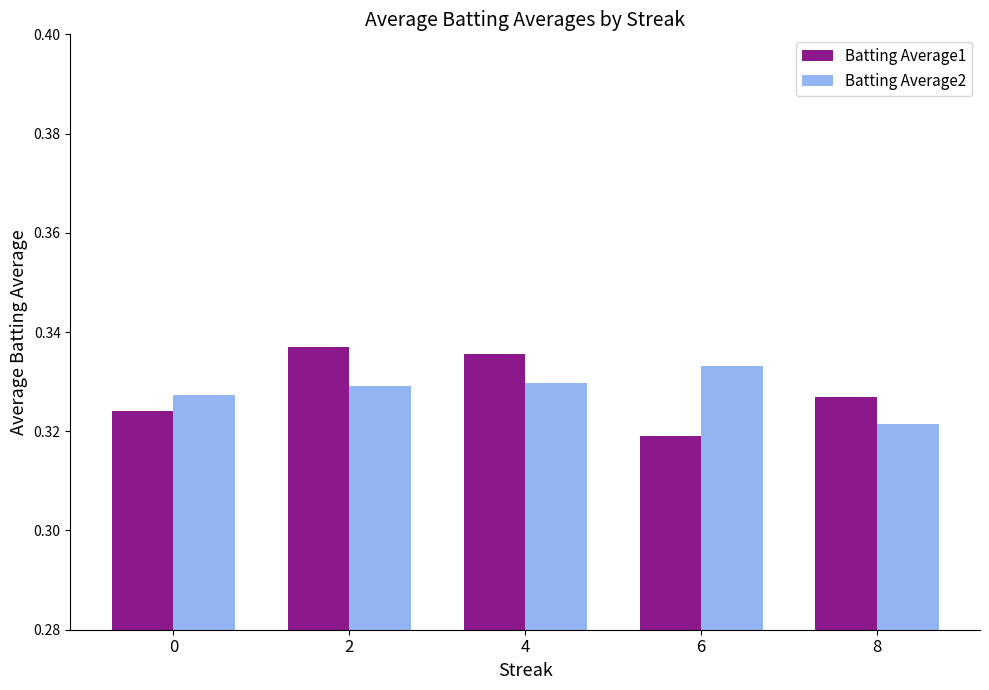

At which label does Batting Average1 reach its peak?

2